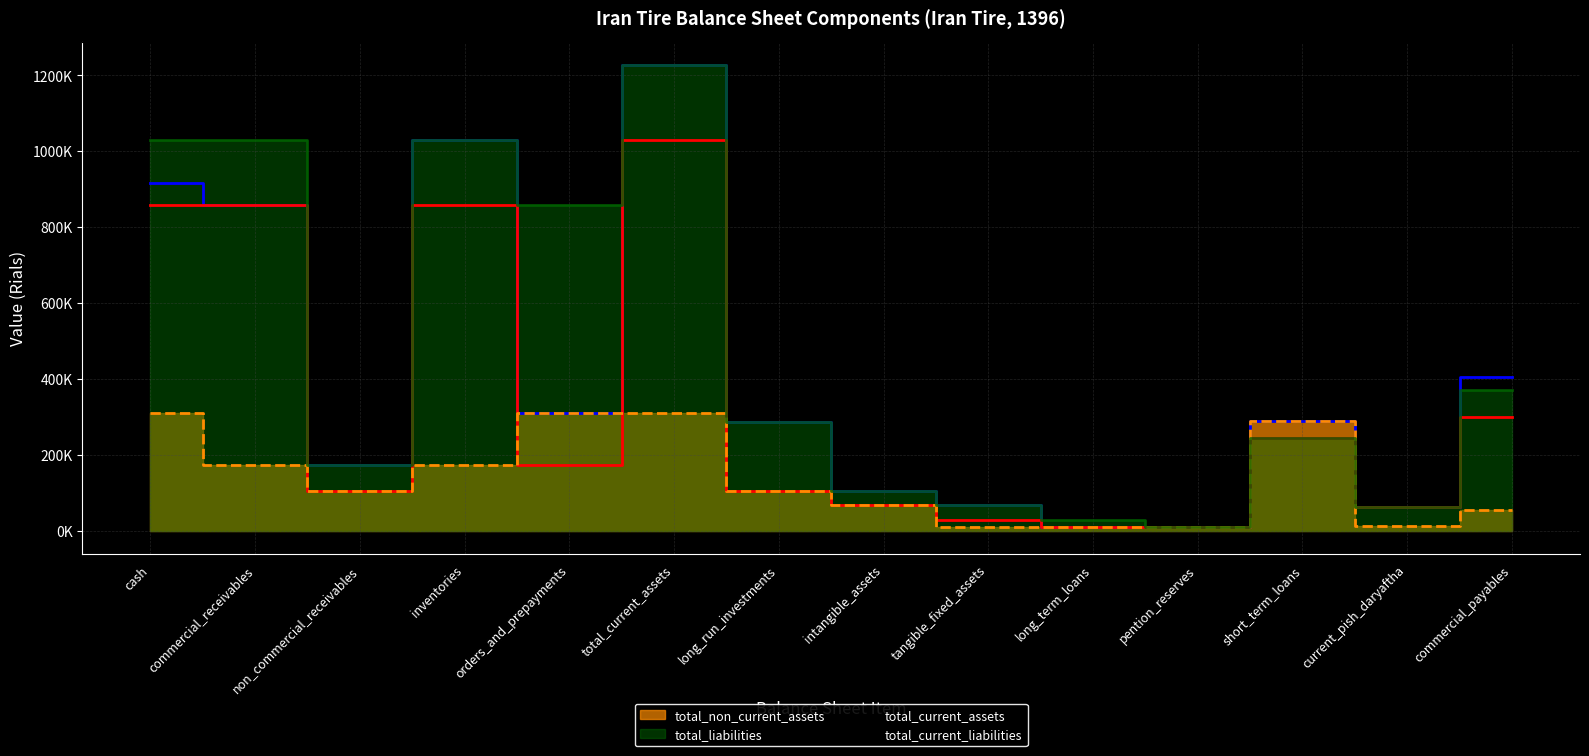

At how many categories does at least one series exceed 956403?

4